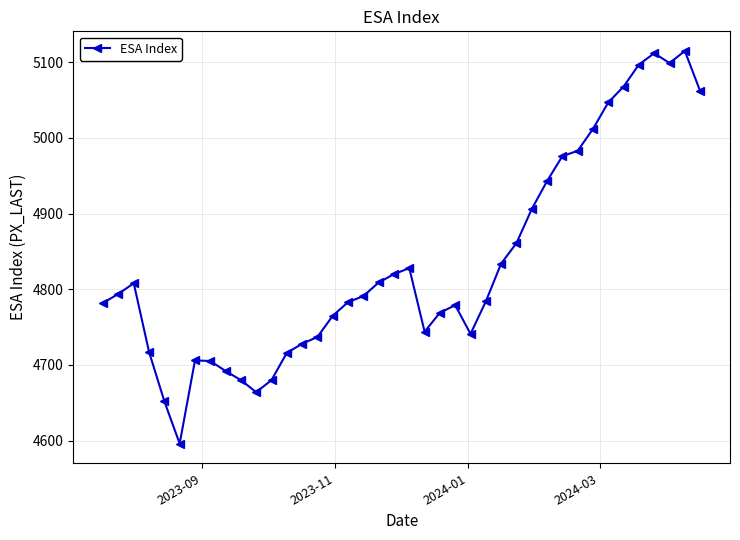

What is the value of the 31st point from the left?

4976.0